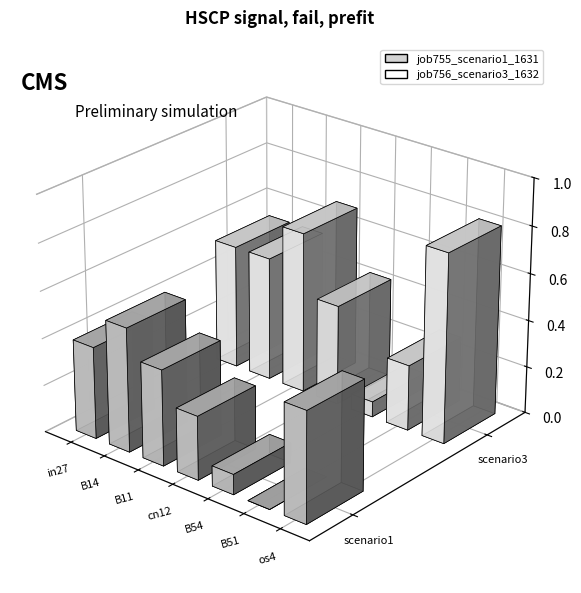

How many groups of bars are there?

7